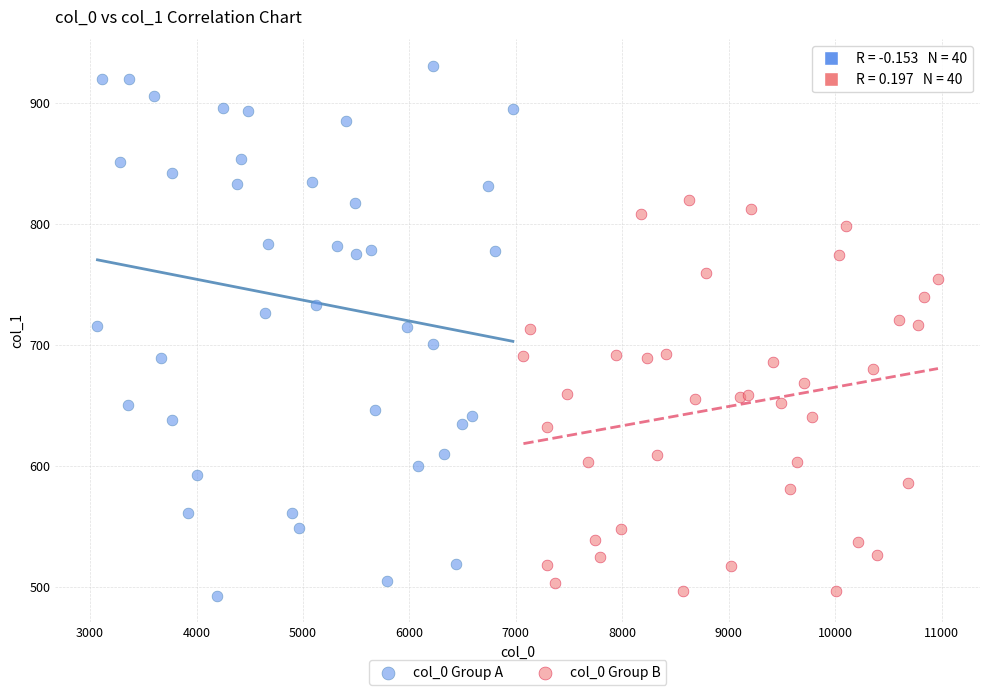

What are all the series names shown in the legend?

col_0 Group A, col_0 Group B